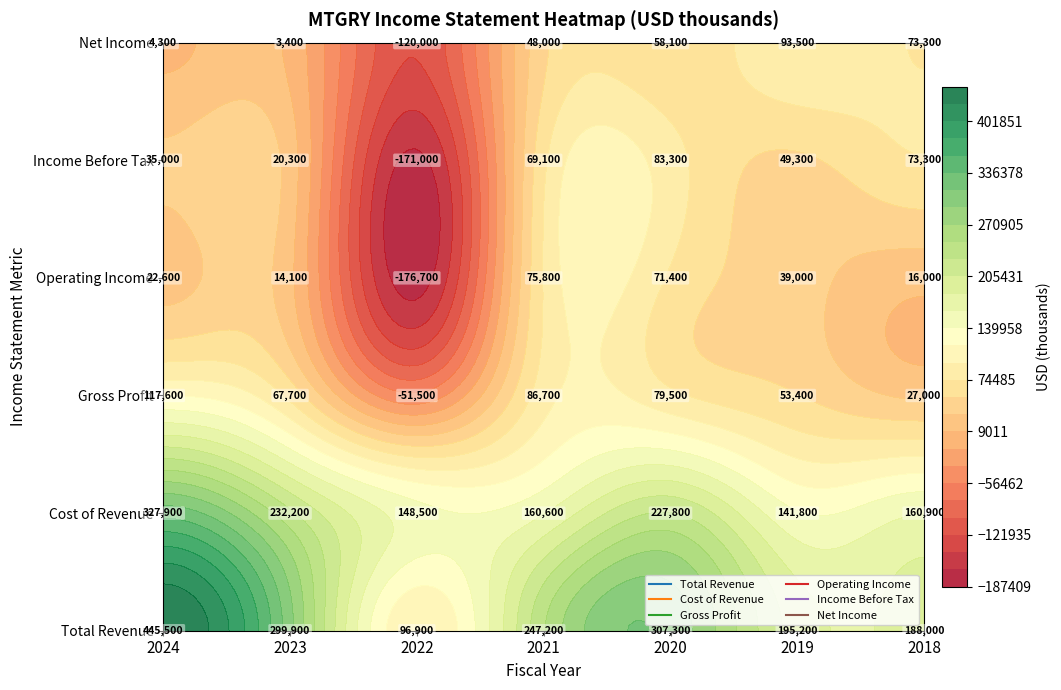

How many distinct data groups are displayed?

6